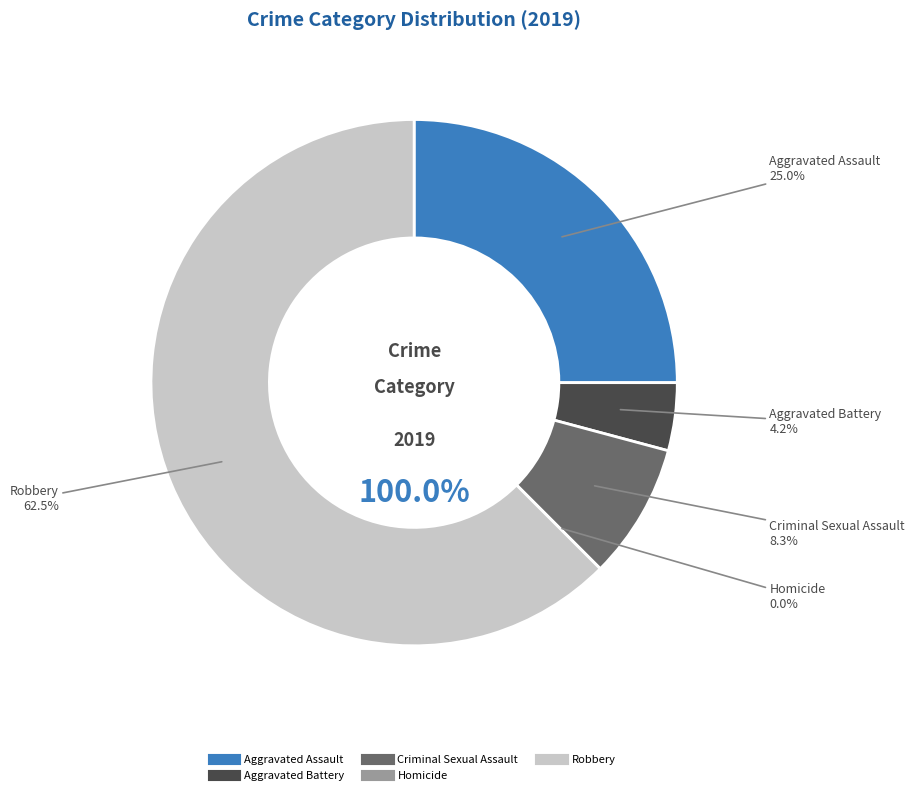

What percentage is the Aggravated Assault slice, to the nearest percent?

25%